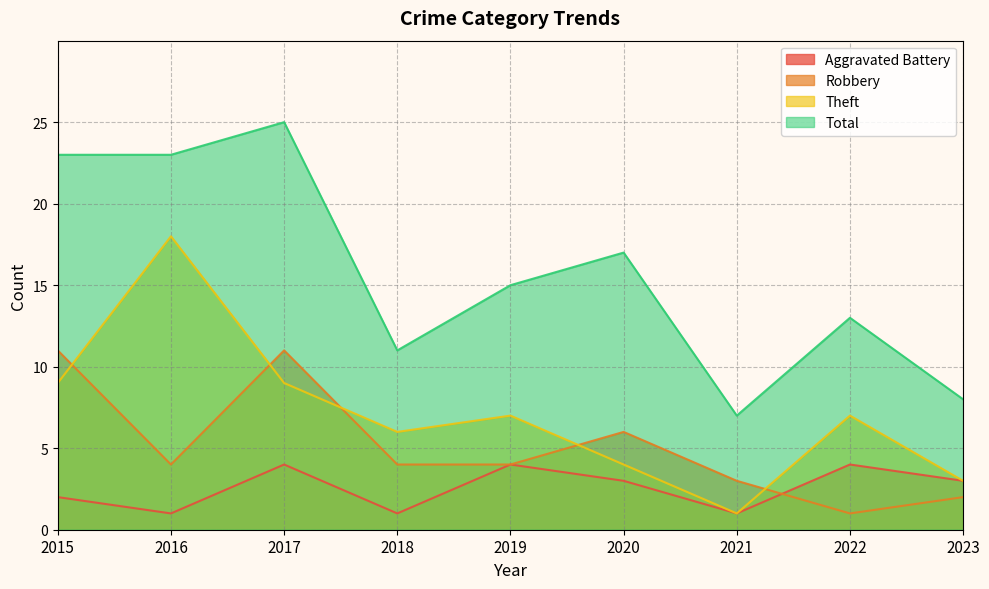

True or false: Robbery has a value of 7 at 2019.

False